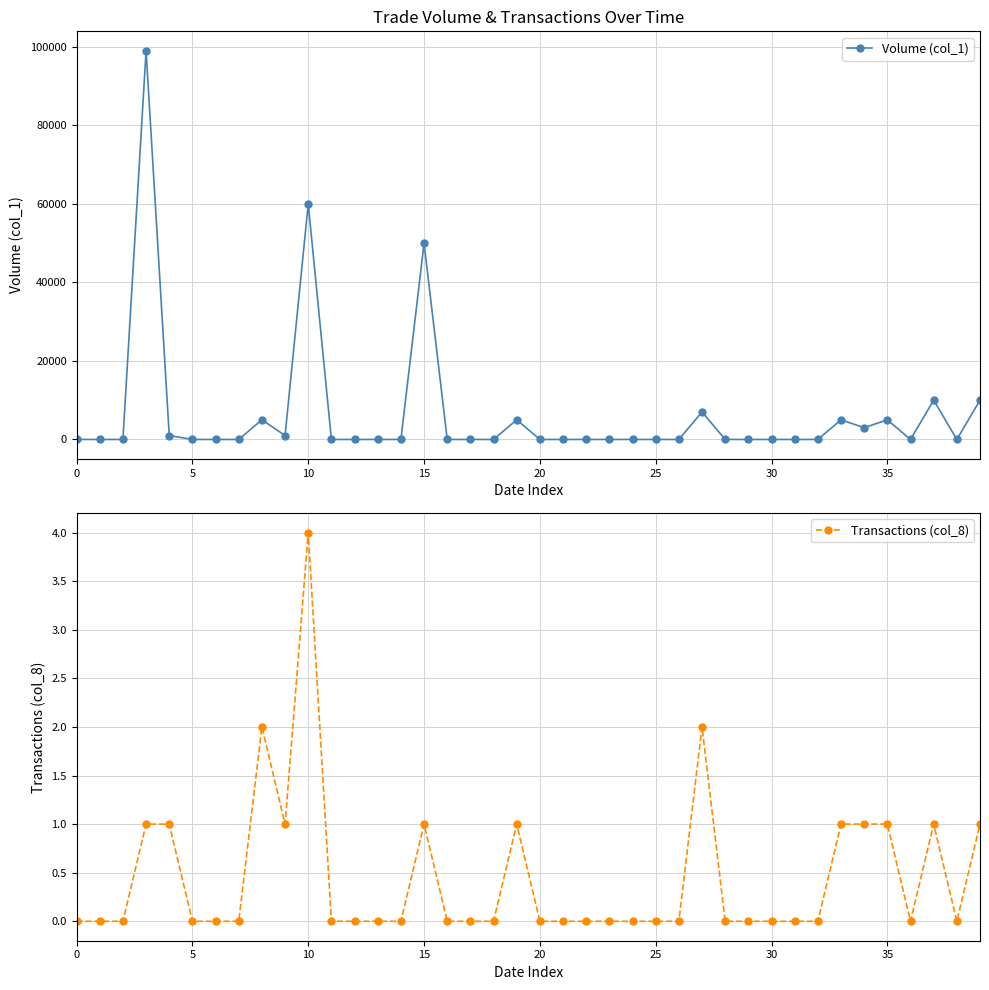

The Transactions (col_8) series shows 0 at 28. True or false?

True